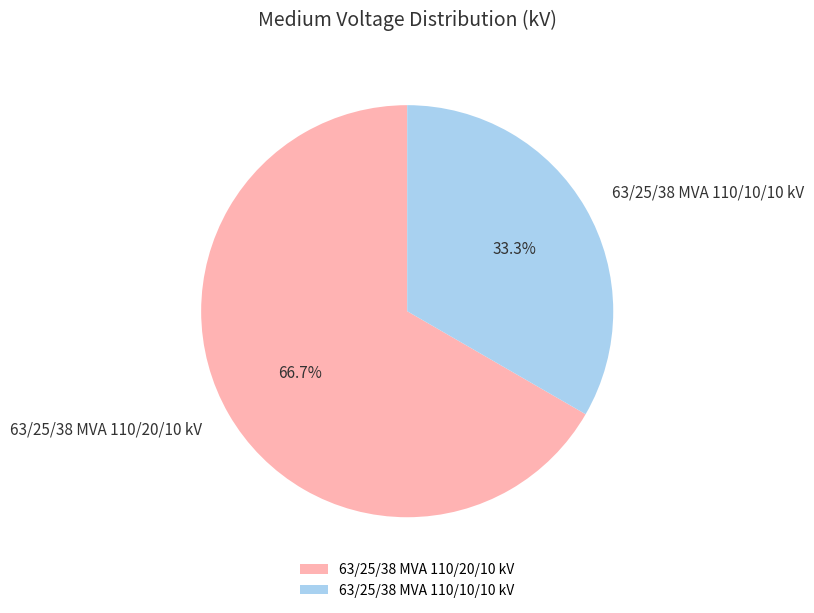

Count the number of slices in the pie.

2